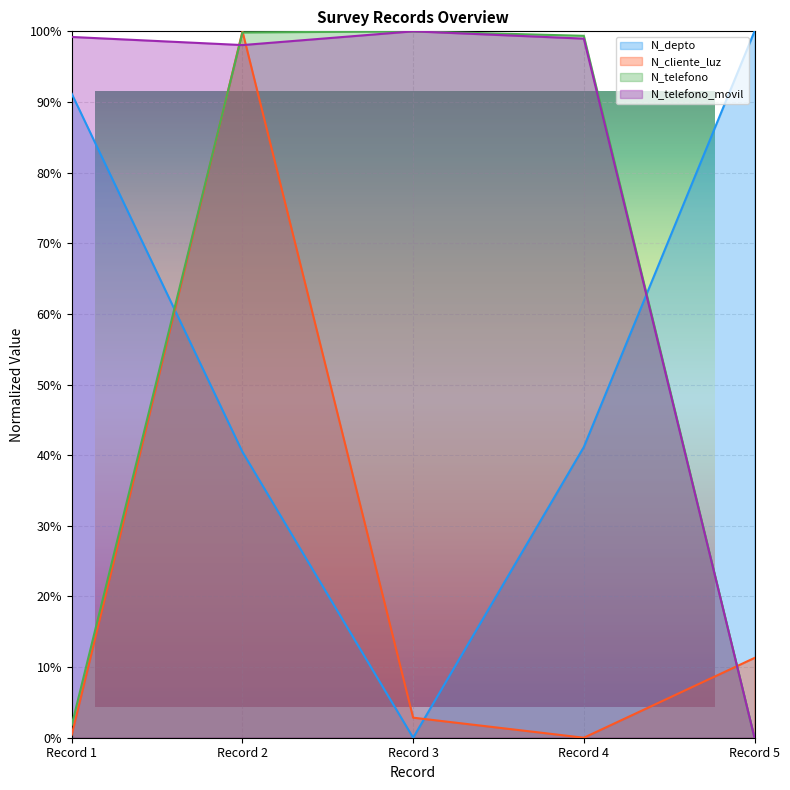

Reading right to left, extract all data points from this chart.

N_depto: Record 5=1.0	Record 4=0.4	Record 3=0.0	Record 2=0.4	Record 1=0.9
N_cliente_luz: Record 5=0.1	Record 4=0.0	Record 3=0.0	Record 2=1.0	Record 1=0.0
N_telefono: Record 5=0.0	Record 4=1.0	Record 3=1.0	Record 2=1.0	Record 1=0.0
N_telefono_movil: Record 5=0.0	Record 4=1.0	Record 3=1.0	Record 2=1.0	Record 1=1.0